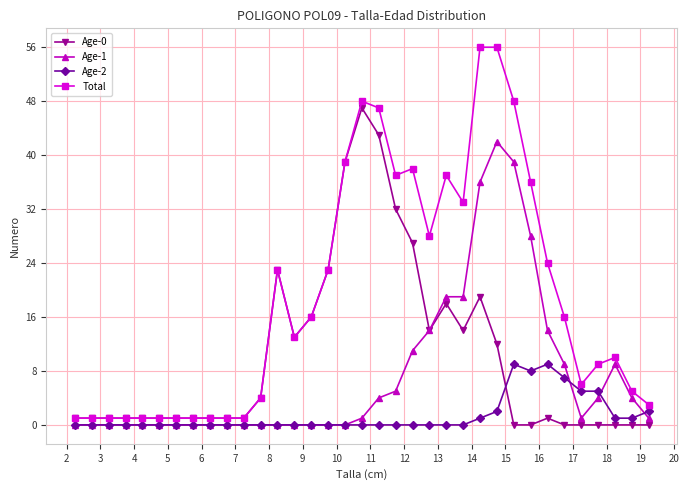

List the series in order of their peak value, lowest first.

Age-2, Age-1, Age-0, Total